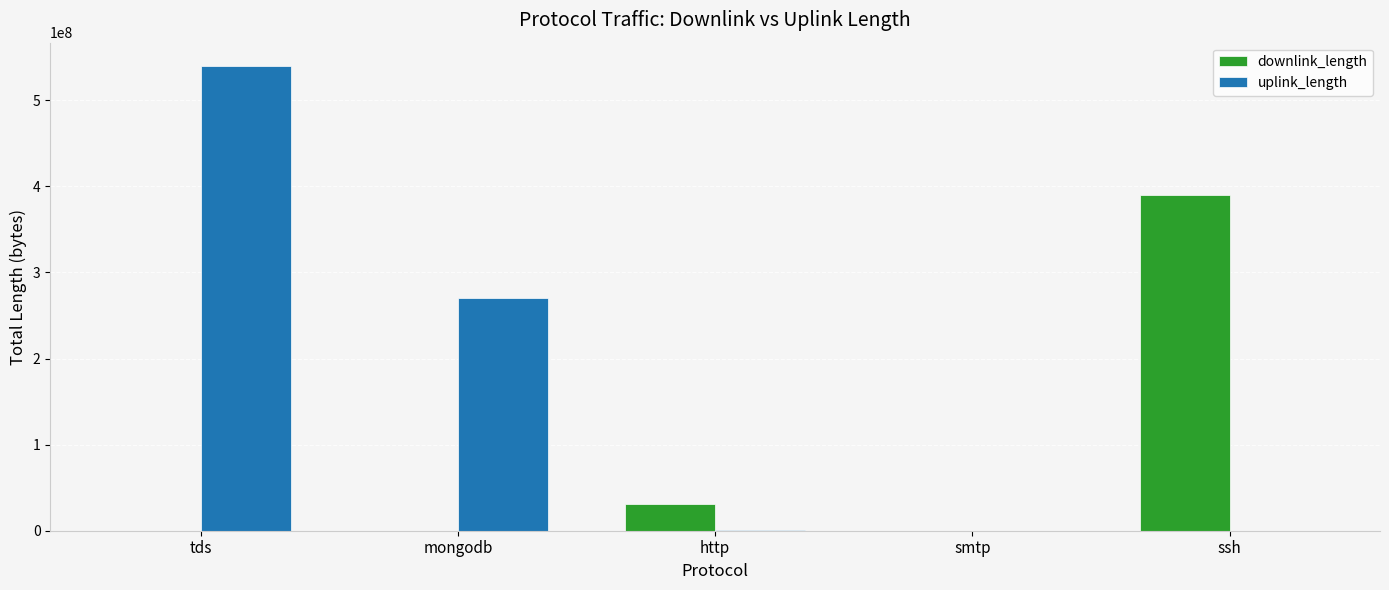

Which series has the largest total across all categories?

uplink_length